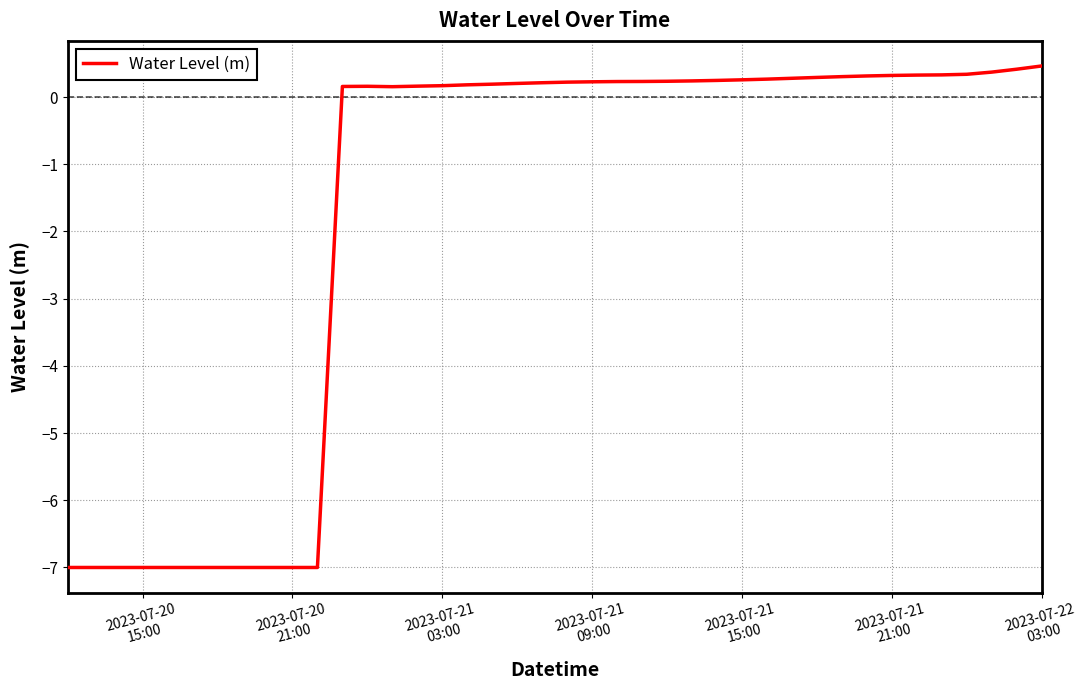

What is the maximum value shown in the chart?

0.5